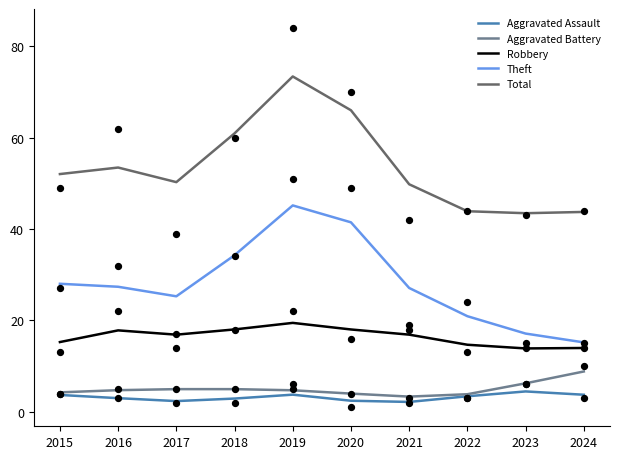

Is the value of Theft at 2017 greater than the value of Robbery at 2018?

Yes